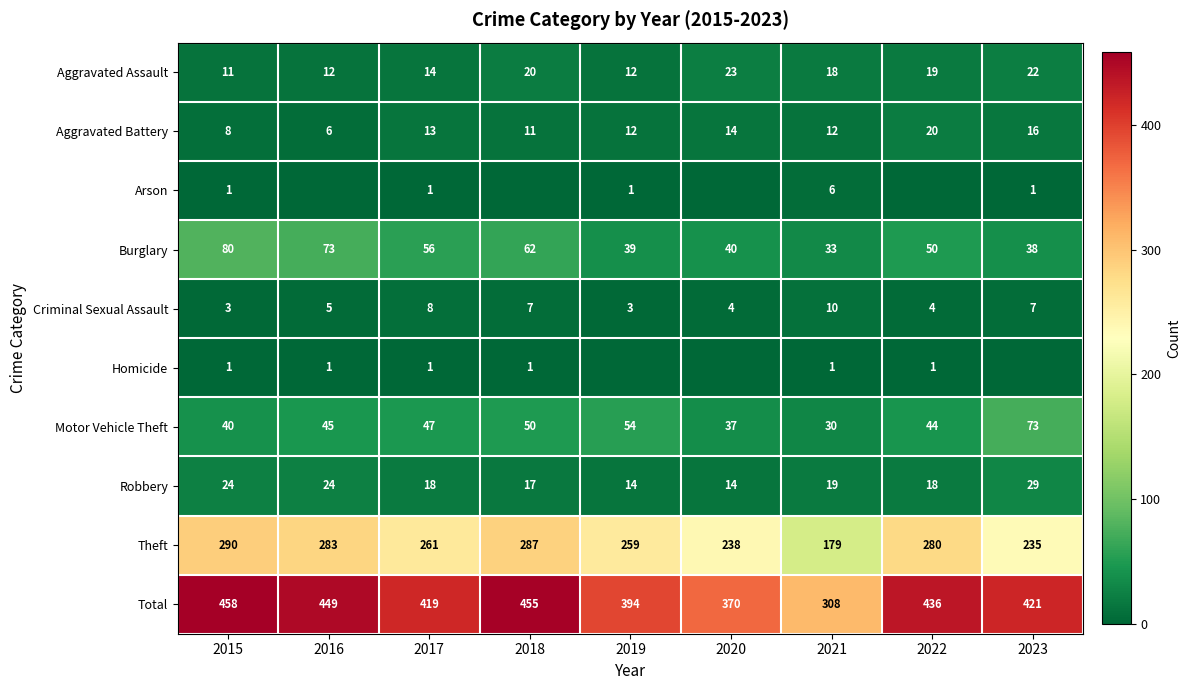

At which label does Burglary first exceed 50?

2015